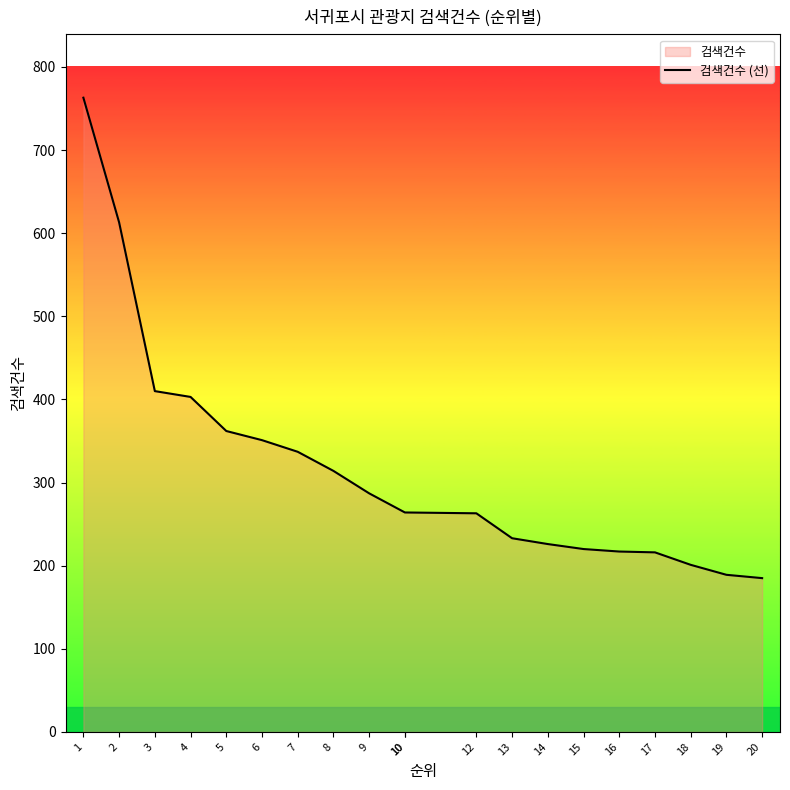

What is the value of the 4th point from the left?

403